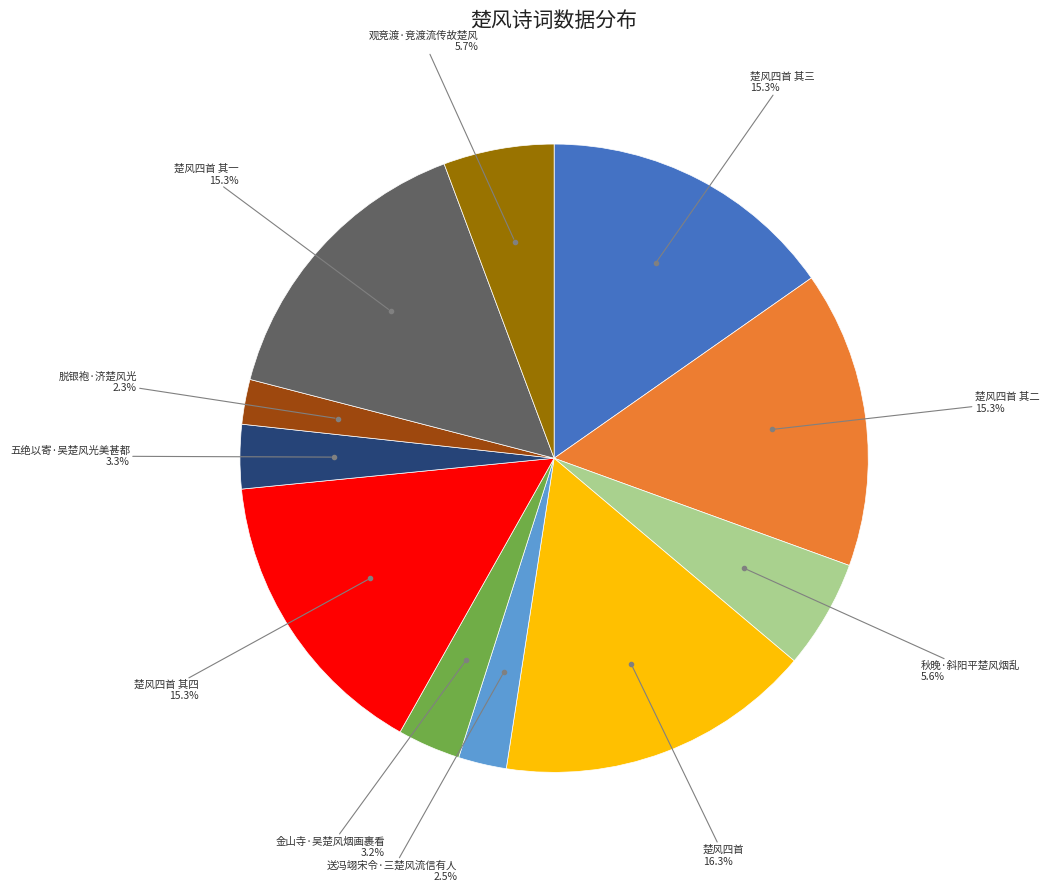

Is there any slice that represents more than half of the pie?

No